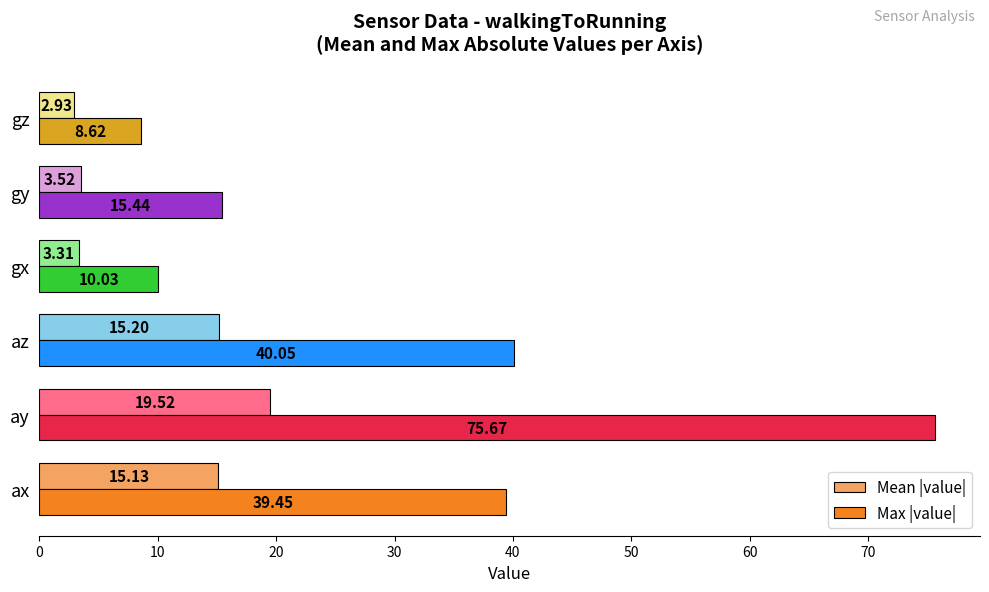

At how many categories does at least one series exceed 35?

3